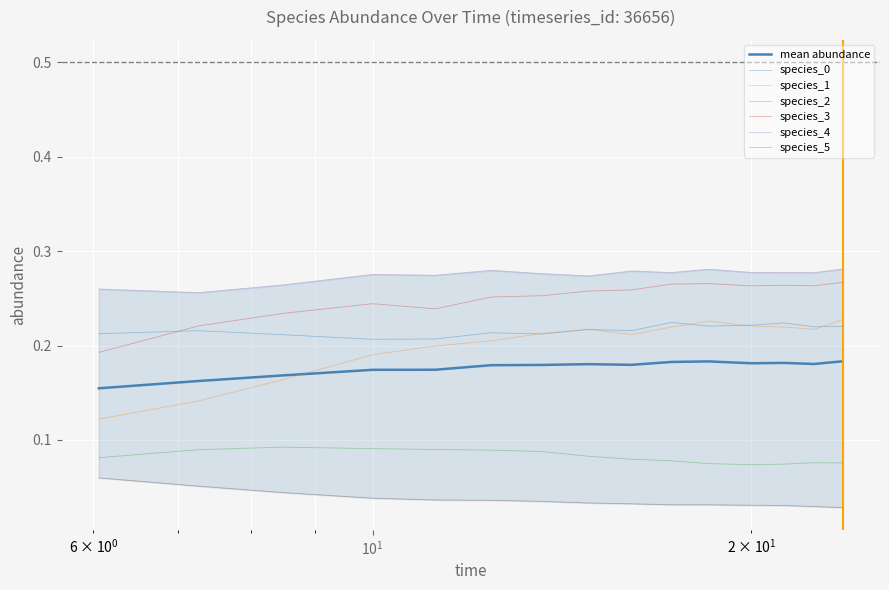

How many interior local peaks does the species_0 series have?

5